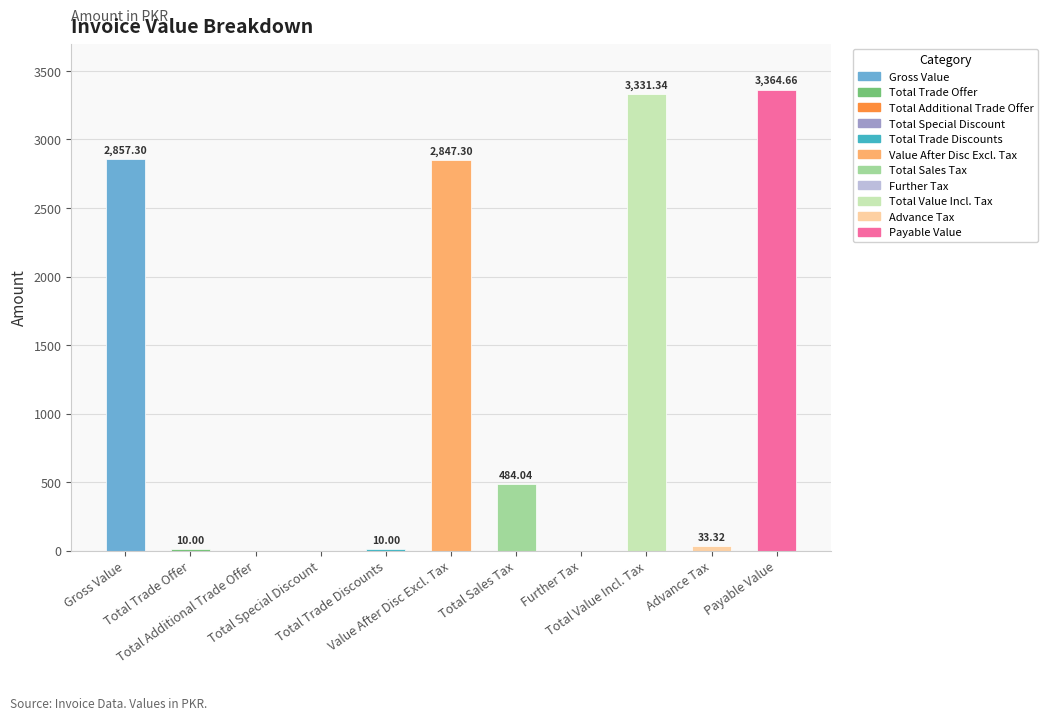

Is it true that the value at Further Tax is -1142.8?

False